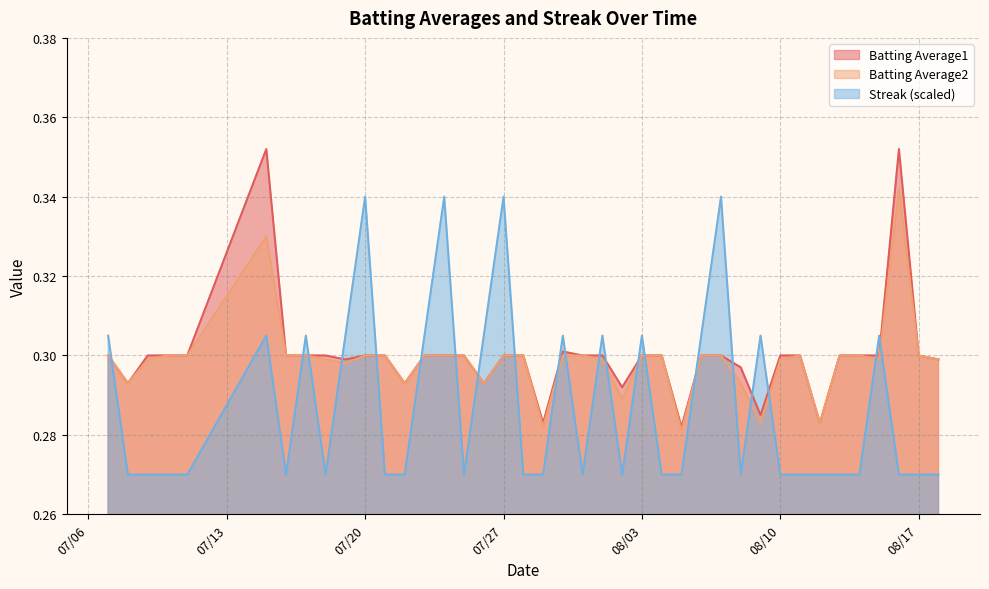

The value of Streak (scaled) at 08/10 is 0.4. True or false?

False